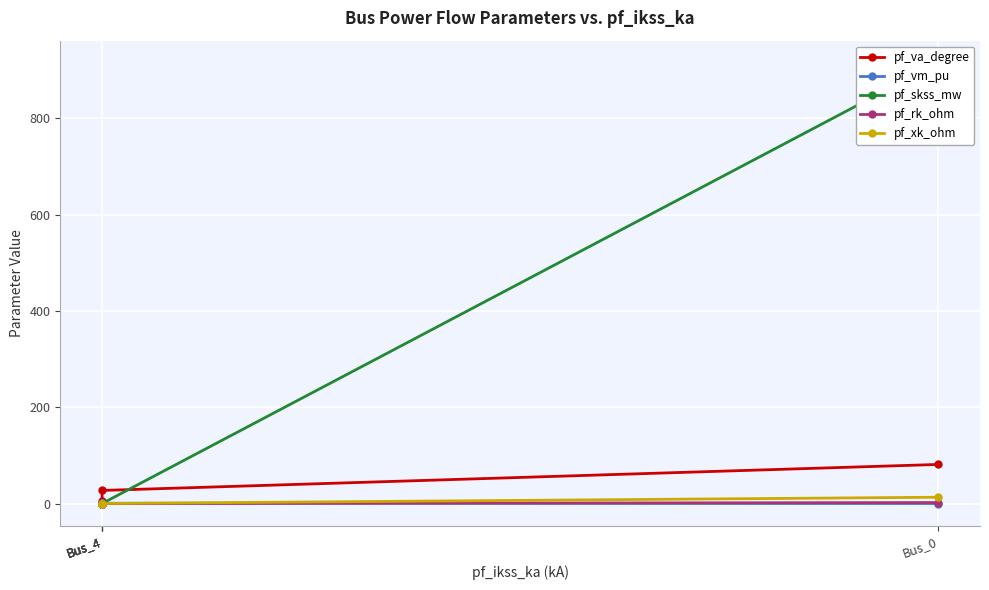

Which has a higher value, Bus_4 or Bus_0?

Bus_0